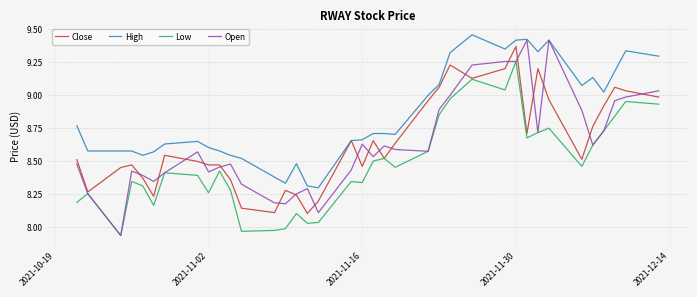

Which series has the largest total across all categories?

High